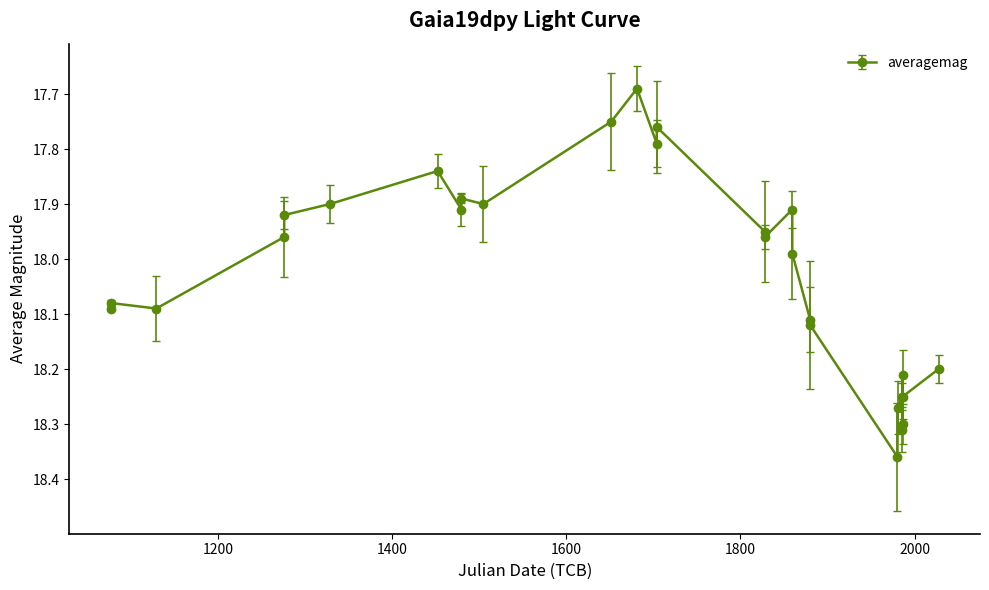

What is the difference between the maximum and minimum values?

0.7